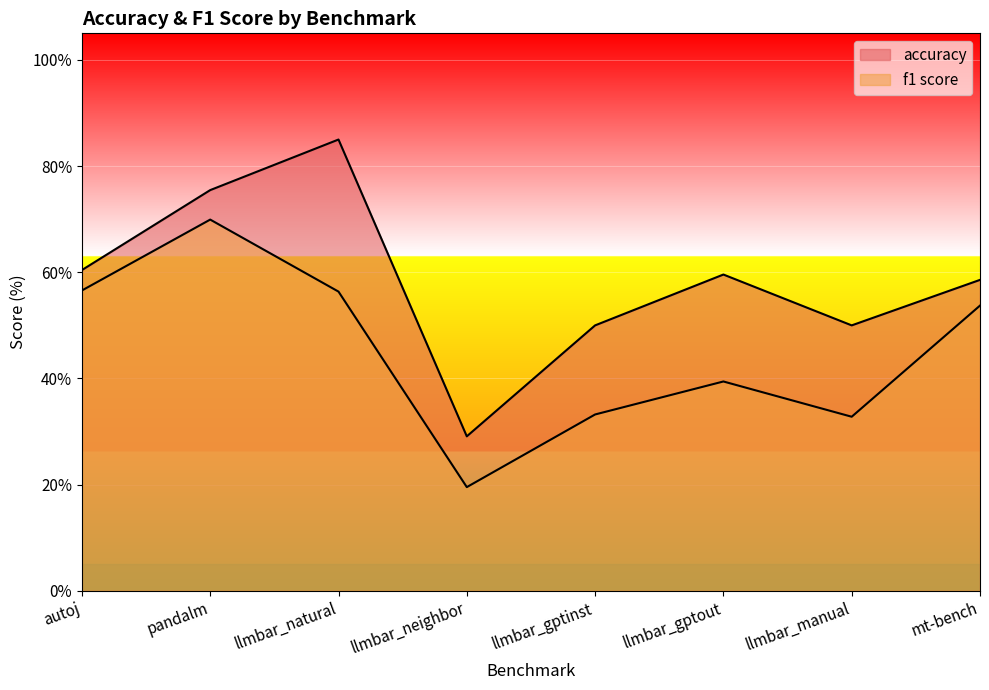

Reading left to right, transcribe all the data shown in this chart.

accuracy: autoj=60.4	pandalm=75.5	llmbar_natural=85.0	llmbar_neighbor=29.1	llmbar_gptinst=50.0	llmbar_gptout=59.6	llmbar_manual=50.0	mt-bench=58.6
f1 score: autoj=56.6	pandalm=69.9	llmbar_natural=56.4	llmbar_neighbor=19.5	llmbar_gptinst=33.2	llmbar_gptout=39.4	llmbar_manual=32.8	mt-bench=53.7